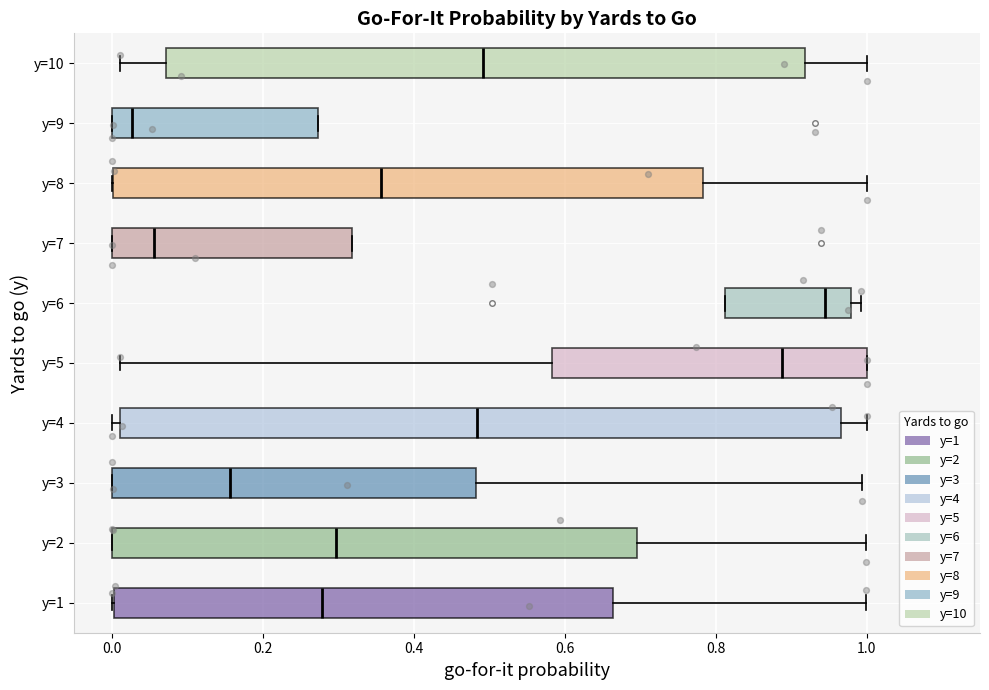

Which box is the widest, from its left edge to its right edge?

y=4